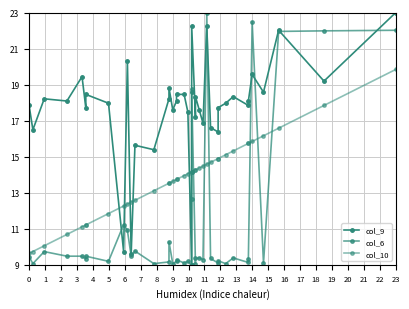

What is the total value across all series at 15?

40.3